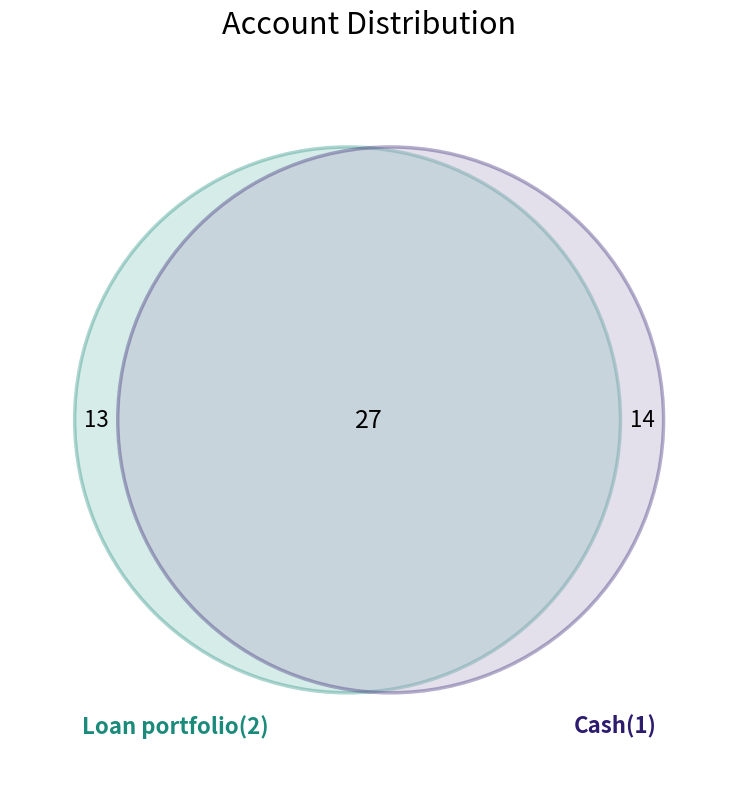

To the nearest percent, what is the average slice percentage?

50%